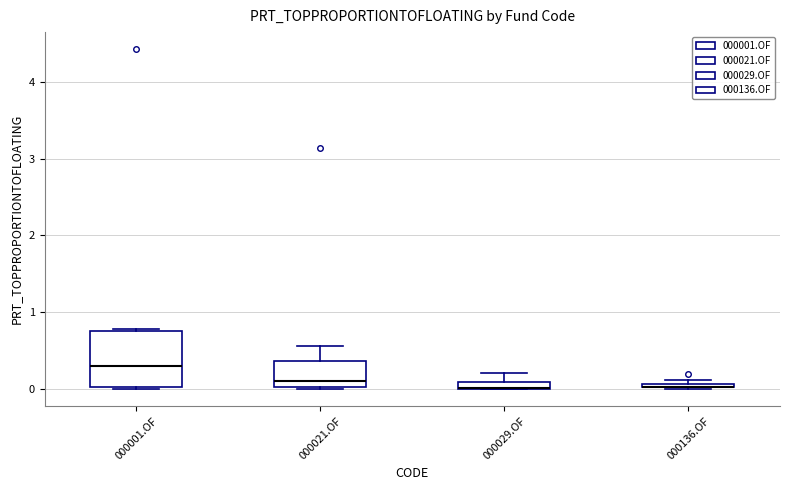

Where is the lower edge of the box for 000021.OF on the y-axis? The values are not printed on the chart, so give them approximately, as read against the axis.

0.0